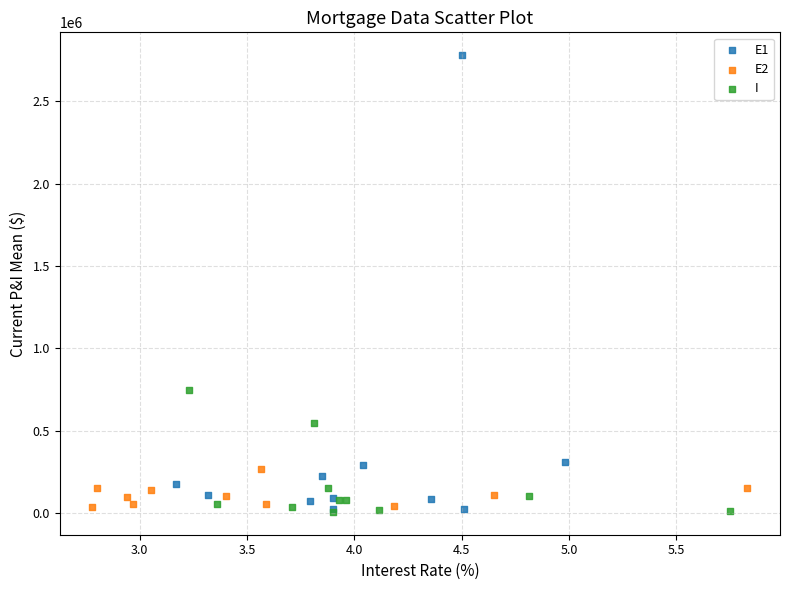

Which series has the largest Y range (max minus min)?

E1